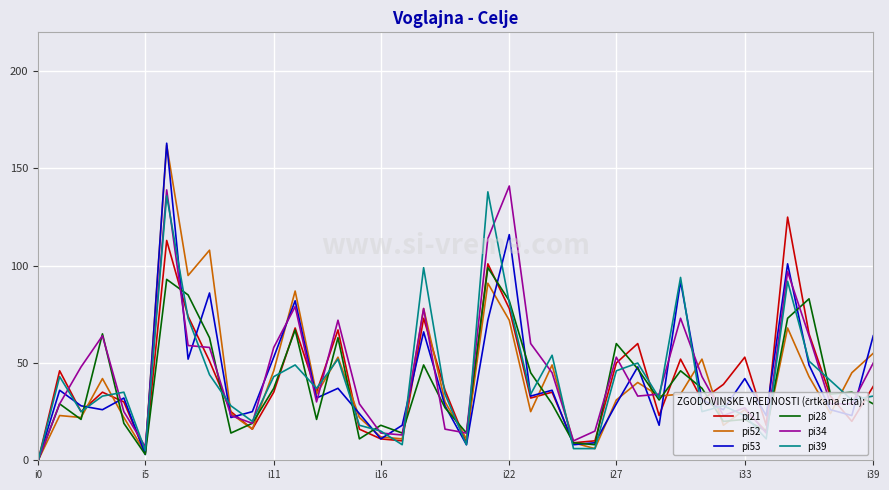

Count the number of data series in this chart.

6